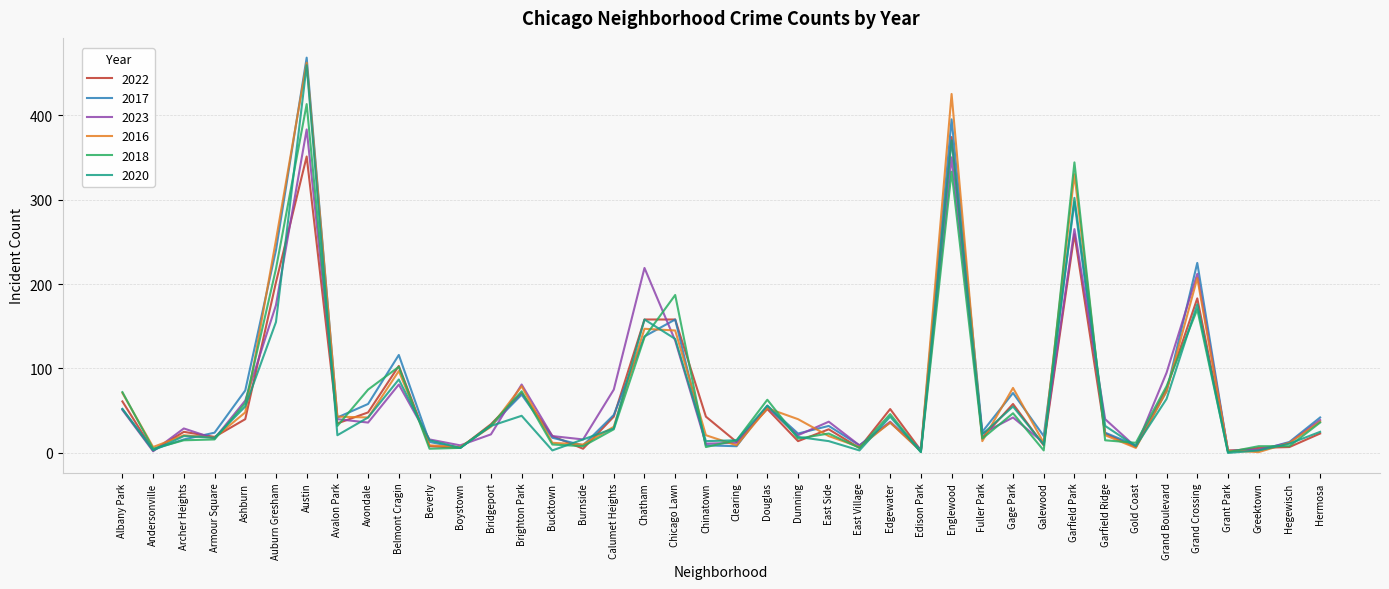

What is the difference between the highest and lowest values at Grand Boulevard?

31